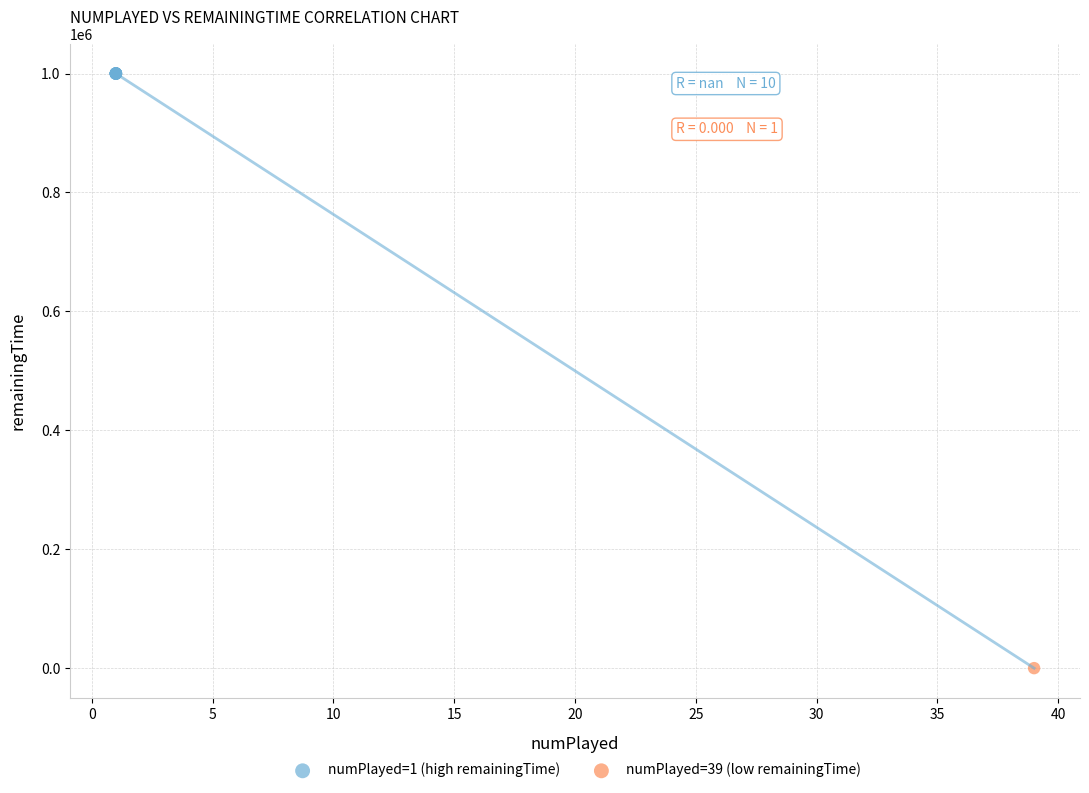

Which series reaches the maximum Y coordinate?

numPlayed=1 (high remainingTime)